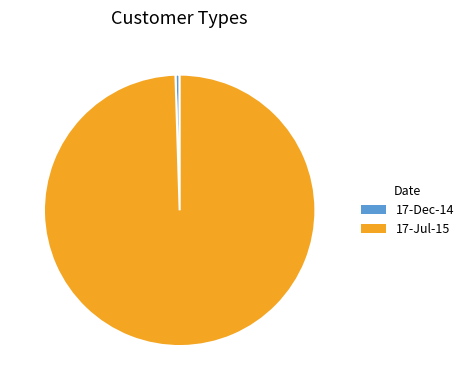

Rank the categories by value from lowest to highest.

17-Dec-14, 17-Jul-15